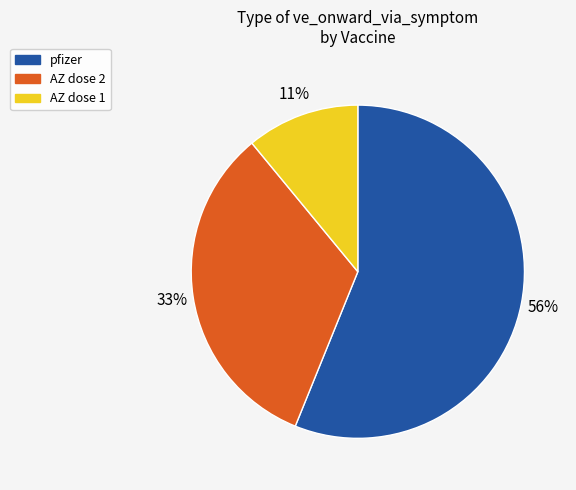

Is there any slice that represents more than half of the pie?

Yes